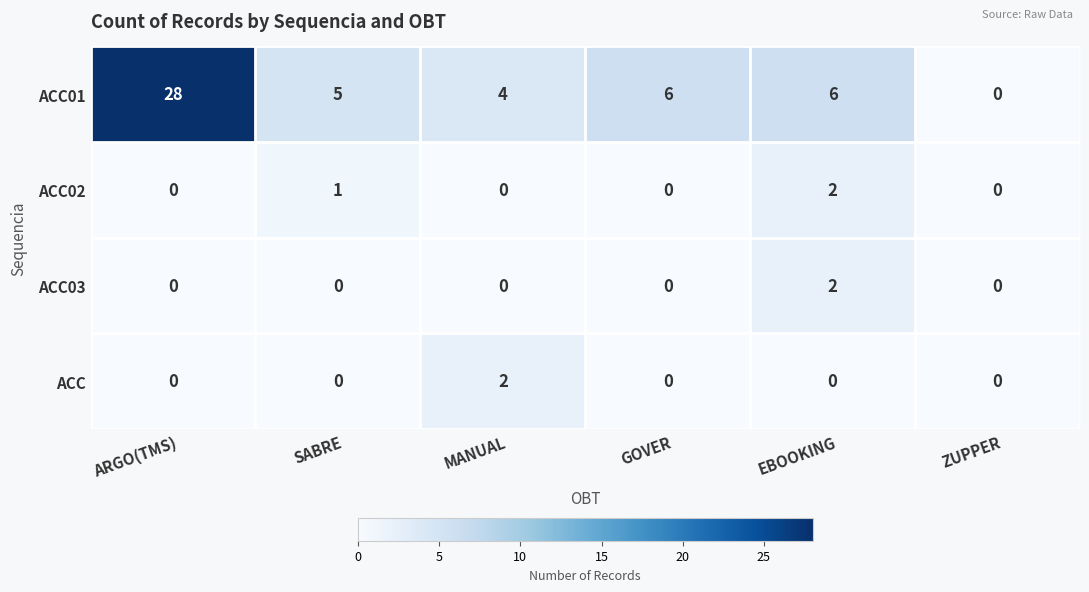

What is the difference between the second highest and minimum values in the ACC01 series?

6